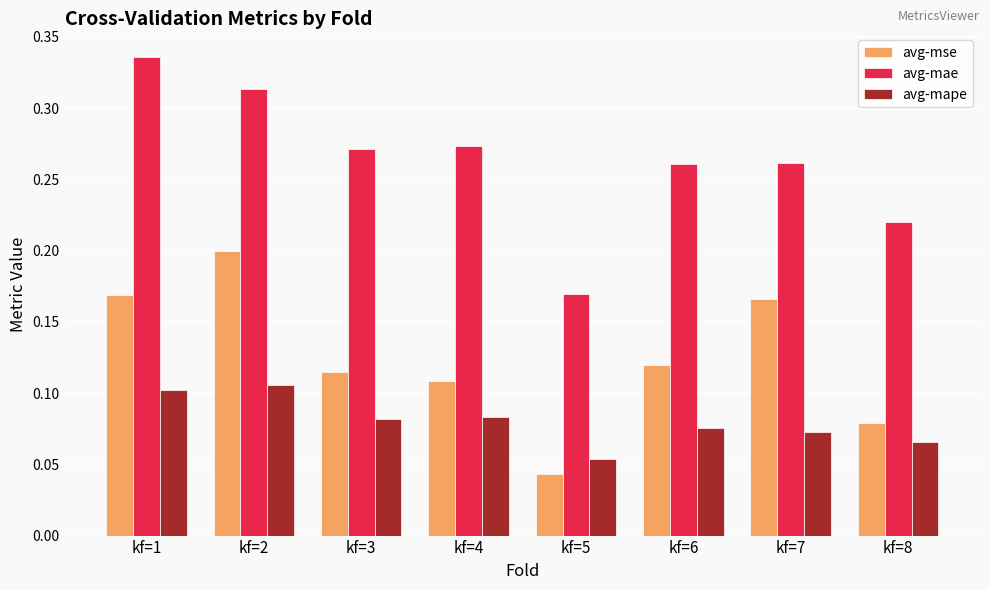

List the series in order of their overall mean, highest first.

avg-mae, avg-mse, avg-mape